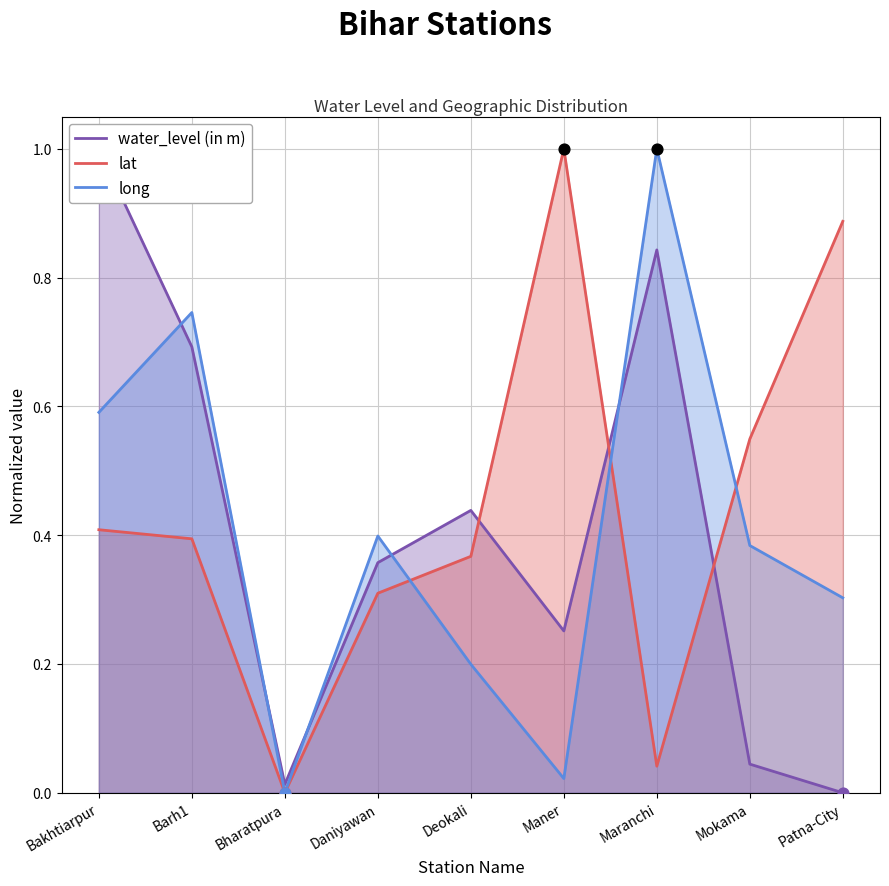

At how many categories does at least one series exceed 0?

9